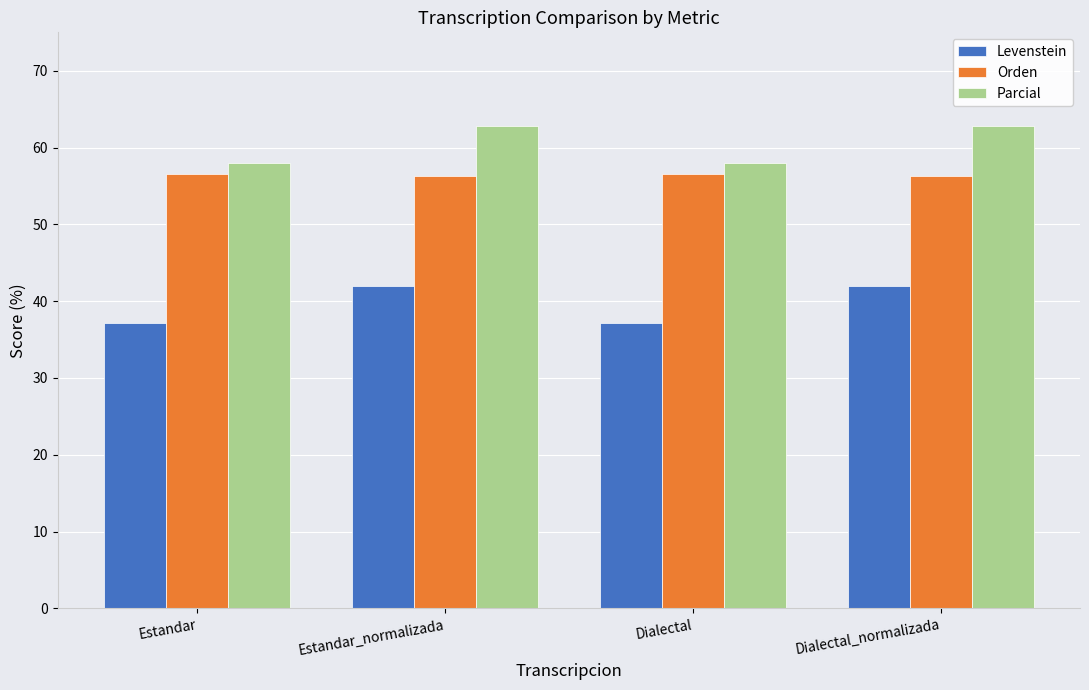

What position from the right is Dialectal_normalizada?

1